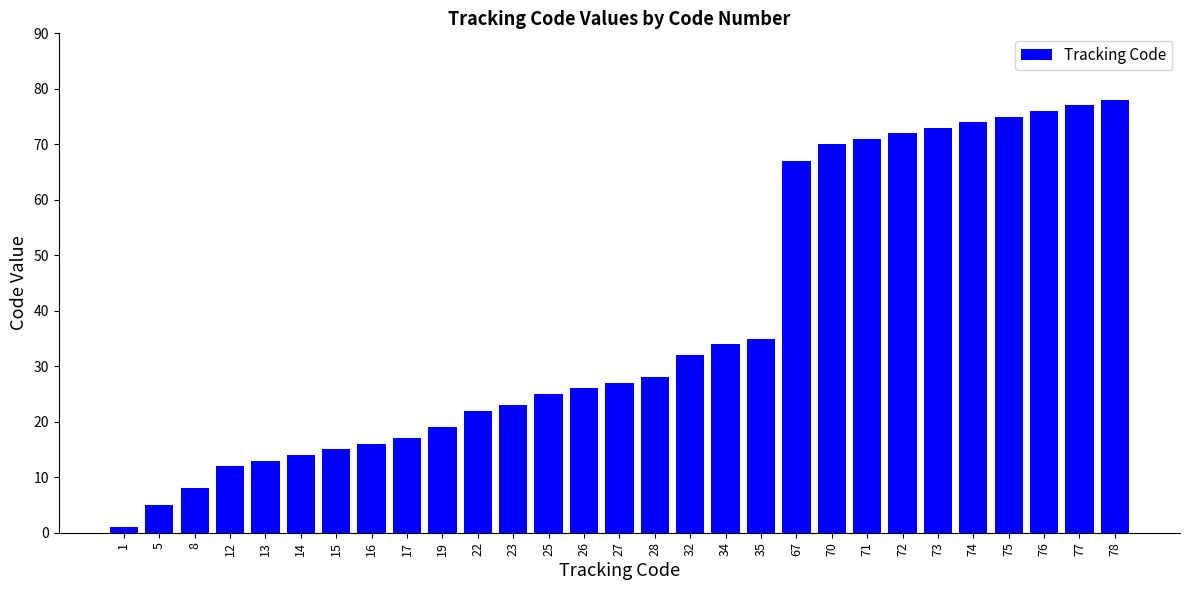

How many data points does each series have?

29